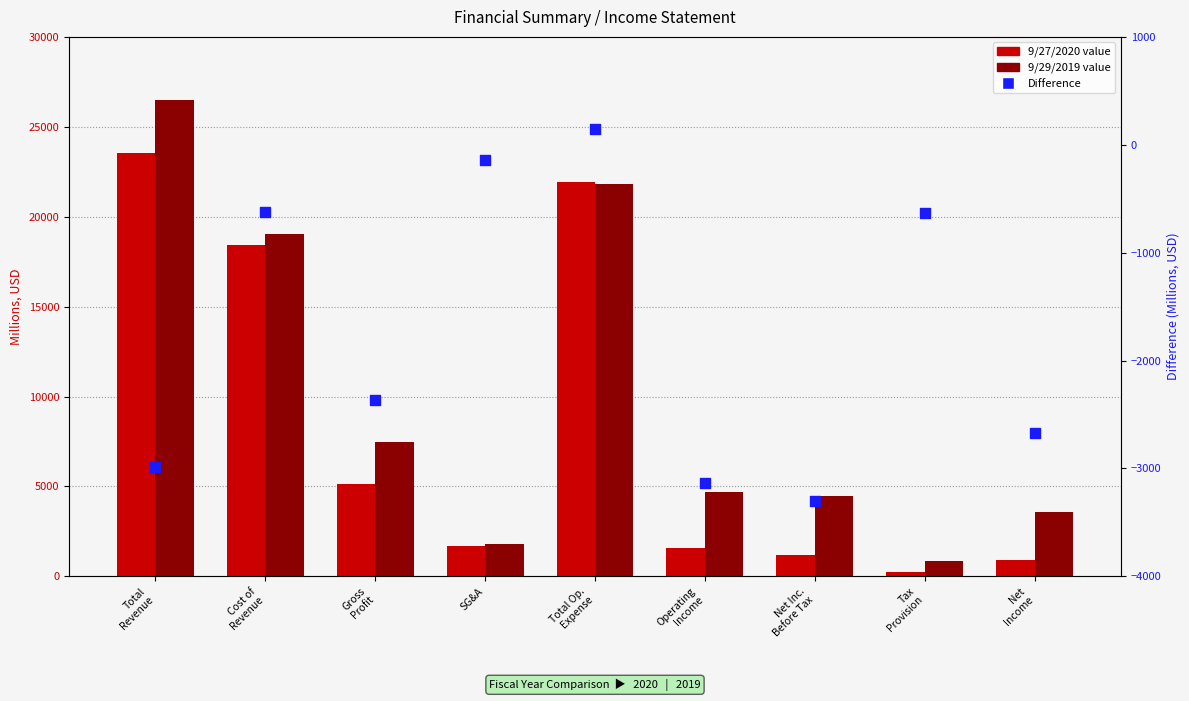

What are all the series names shown in the legend?

9/27/2020, 9/29/2019, Difference